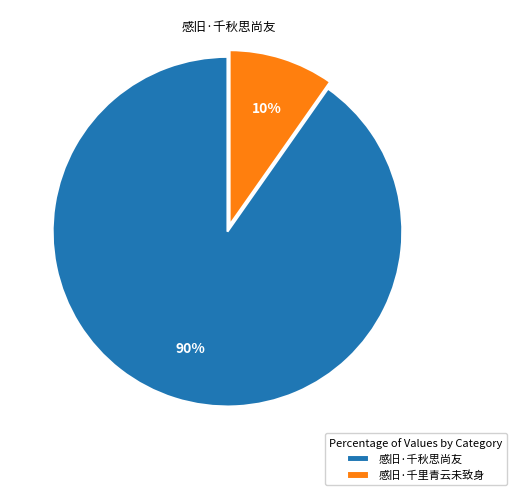

True or false: 感旧·千秋思尚友 accounts for 77% of the total.

False